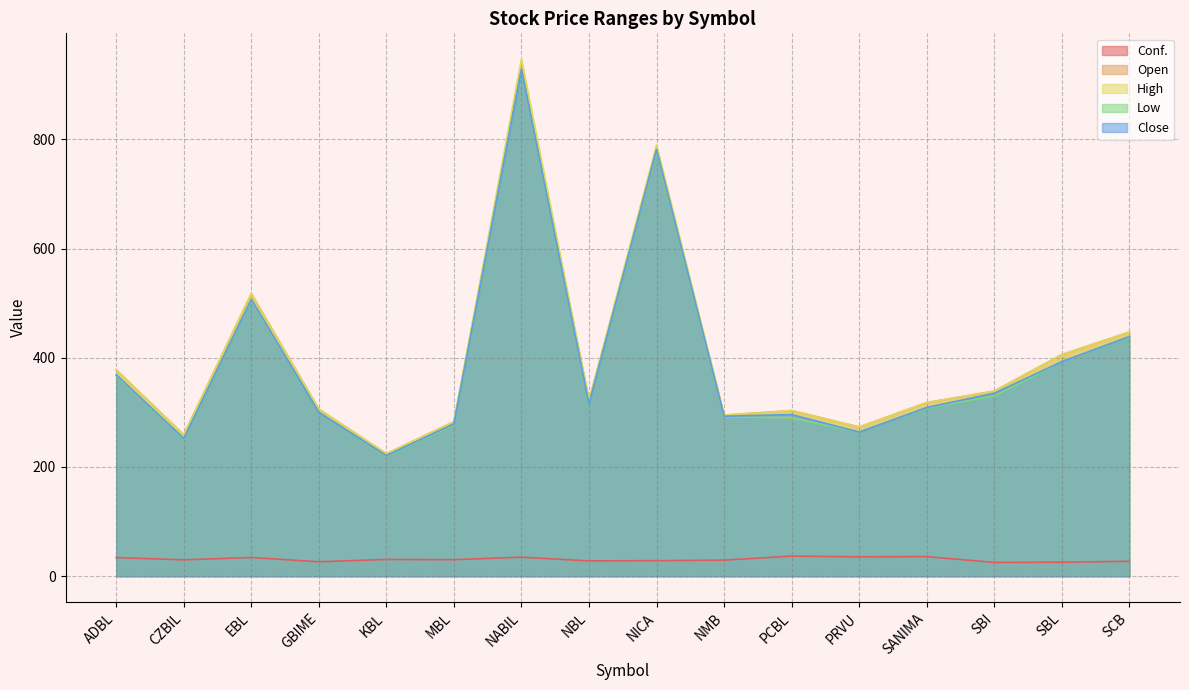

What is the approximate value of Low at SCB?

438.1